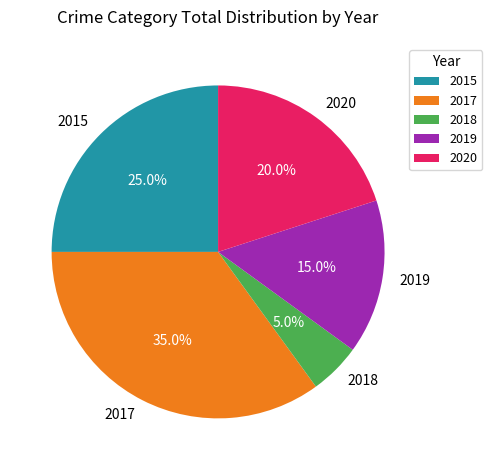

How many slices are in this pie chart?

5